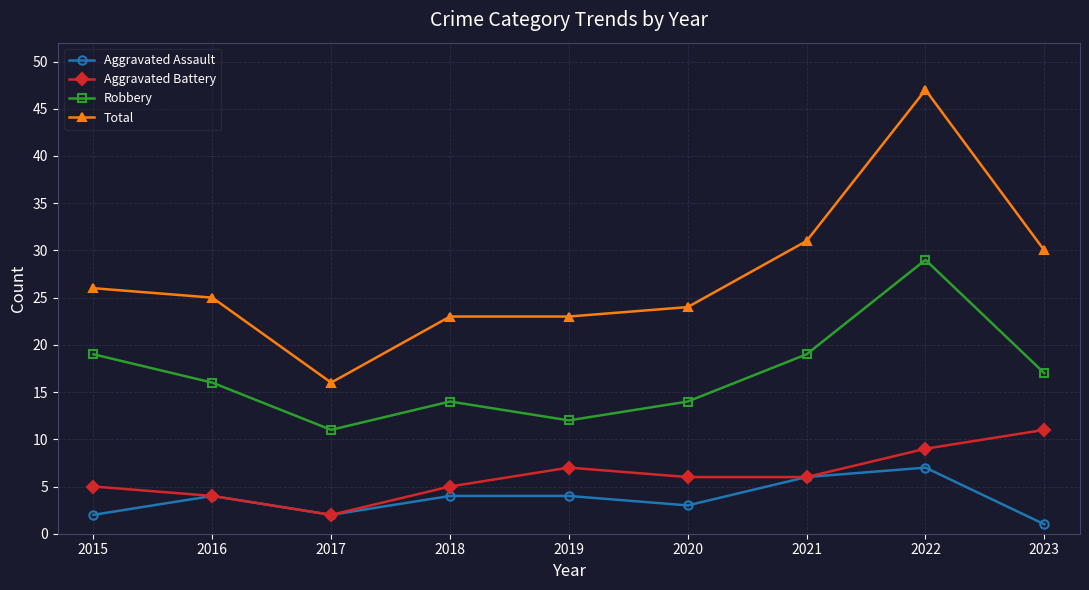

Reading left to right, extract all data points from this chart.

Aggravated Assault: 2015=2	2016=4	2017=2	2018=4	2019=4	2020=3	2021=6	2022=7	2023=1
Aggravated Battery: 2015=5	2016=4	2017=2	2018=5	2019=7	2020=6	2021=6	2022=9	2023=11
Robbery: 2015=19	2016=16	2017=11	2018=14	2019=12	2020=14	2021=19	2022=29	2023=17
Total: 2015=26	2016=25	2017=16	2018=23	2019=23	2020=24	2021=31	2022=47	2023=30